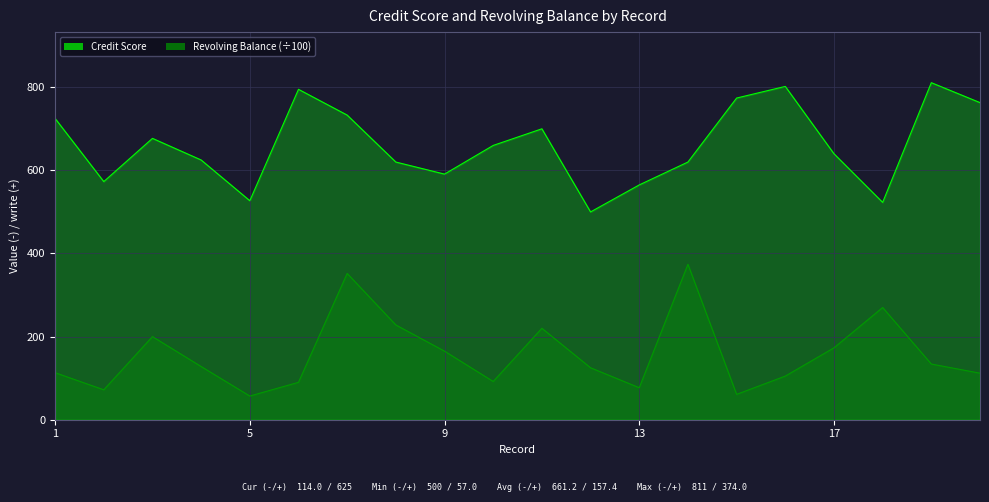

Which label corresponds to the smallest value in the chart?

5